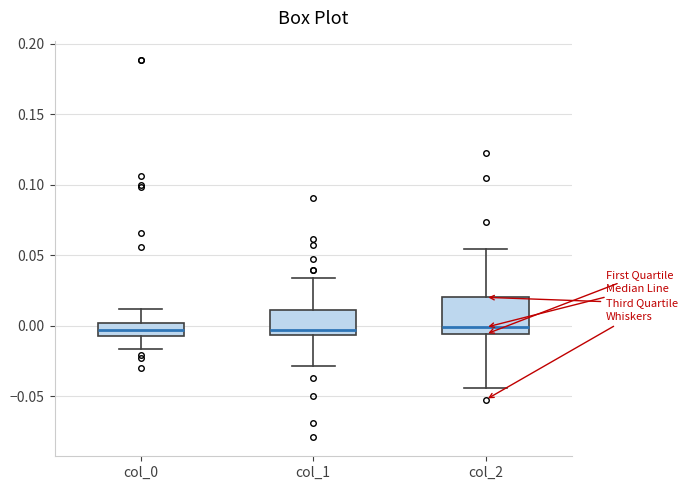

Reading left to right, read every box against the y-axis: the position of its median line, the range the box covers, and the ends of its whiskers. The values are not printed on the chart, so give them approximately, as read against the axis.

col_0: median -0.005 (inside the box), box -0.005 to 0.000, whiskers -0.015 to 0.010
col_1: median -0.005 (just above the box's lower edge), box -0.005 to 0.010, whiskers -0.030 to 0.035
col_2: median 0.000, box -0.005 to 0.020, whiskers -0.045 to 0.055